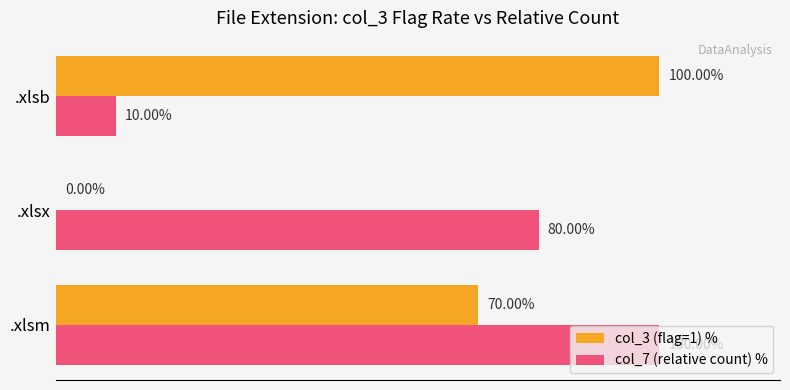

Which series changed the most between .xlsm and .xlsx?

col_3 (flag=1) %